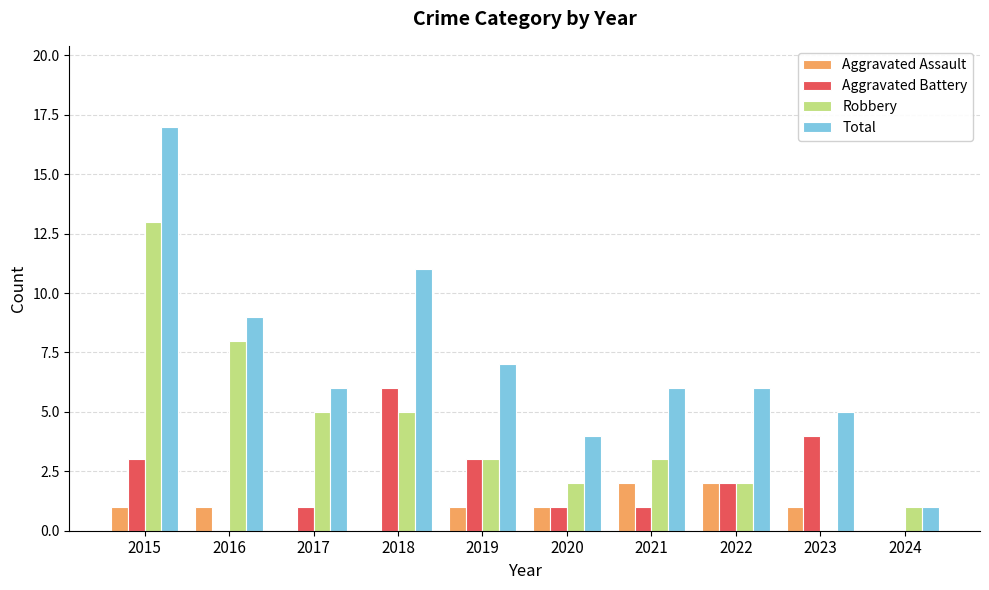

Which series changed the most between 2021 and 2024?

Total